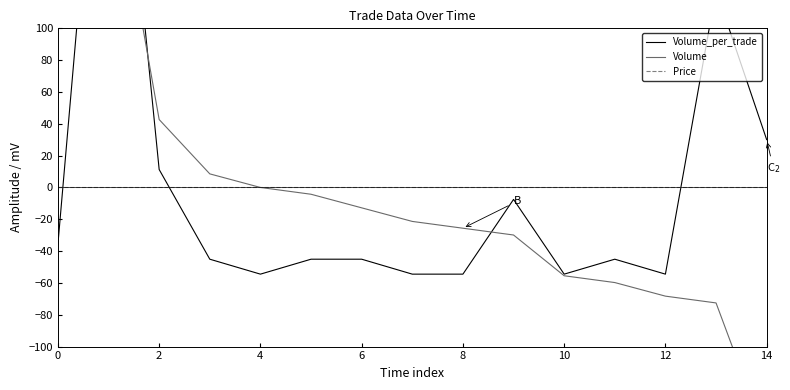

List the series in order of their overall mean, highest first.

Volume, Volume_per_trade, Price